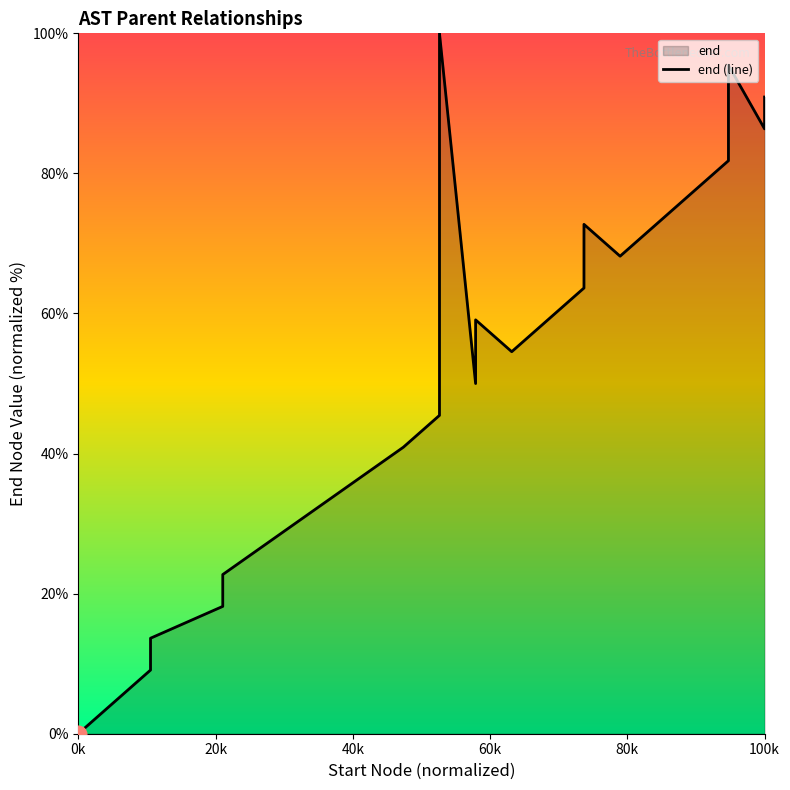

How many points are lower than both their immediate neighbors (excluding endpoints)?

4